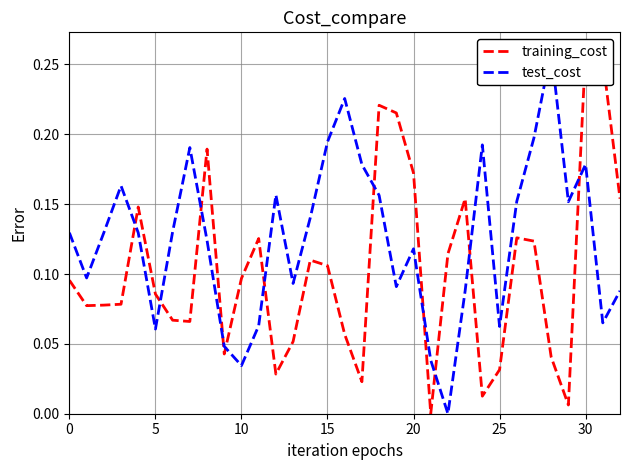

Rank the series by their maximum value, from highest to lowest.

training_cost, test_cost